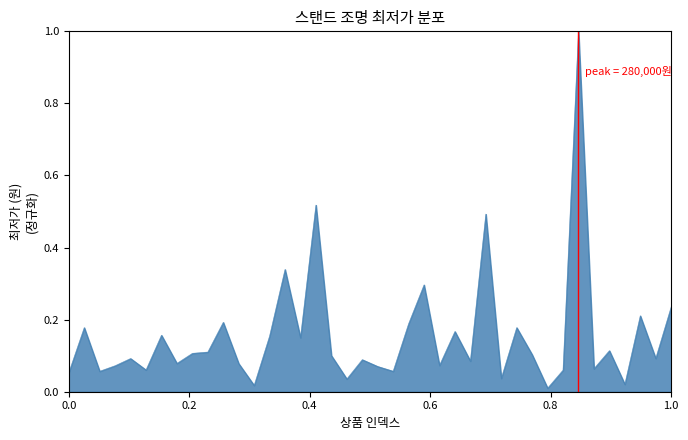

What is the difference between the maximum and minimum values?

1.0